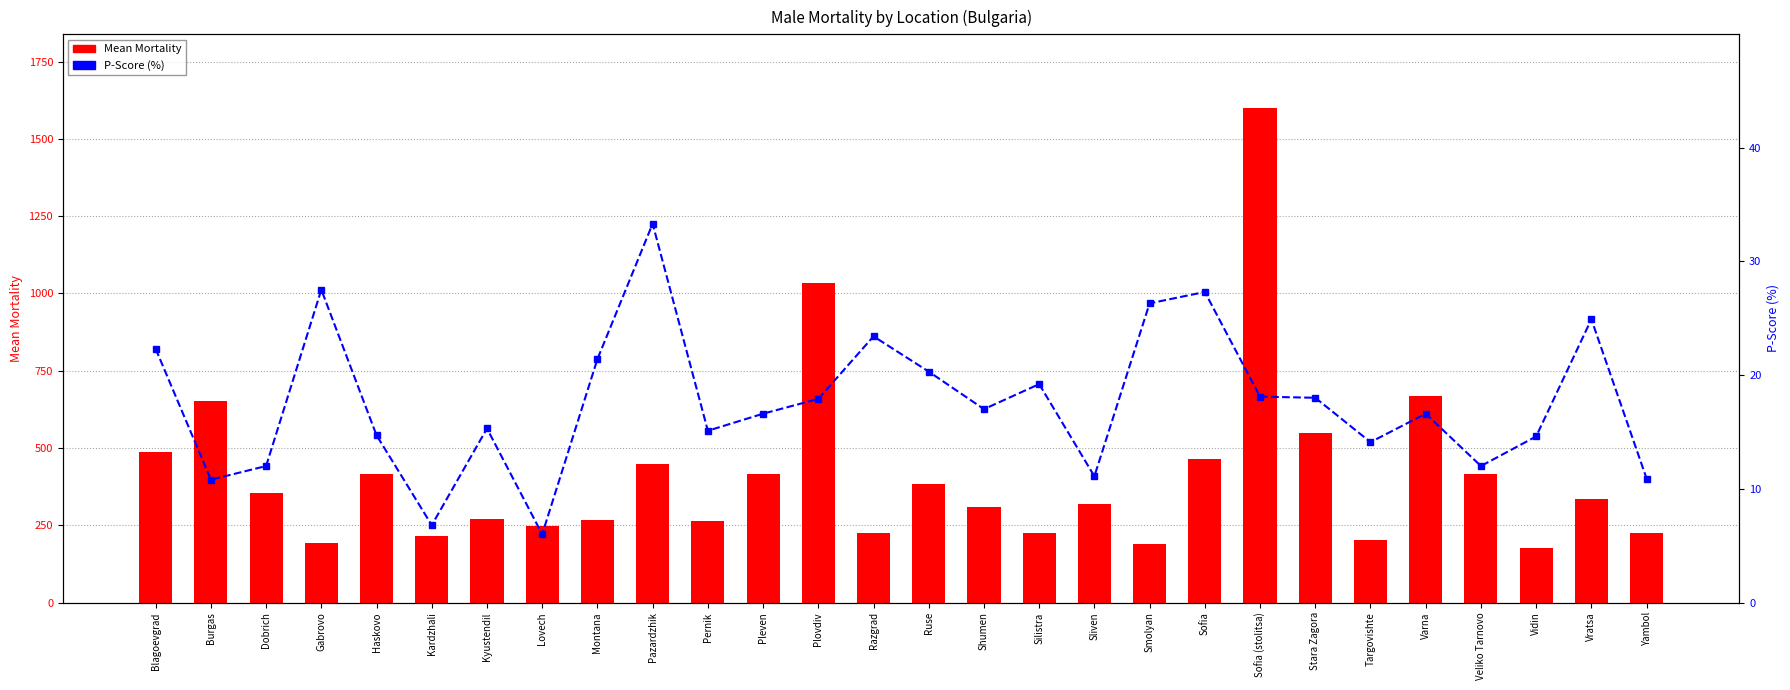

Reading left to right, what are all the values shown in this chart?

Mean Mortality: Blagoevgrad=488.2	Burgas=651.0	Dobrich=352.8	Gabrovo=193.0	Haskovo=416.0	Kardzhali=214.4	Kyustendil=269.8	Lovech=249.0	Montana=267.8	Pazardzhik=447.2	Pernik=265.0	Pleven=416.8	Plovdiv=1034.0	Razgrad=225.2	Ruse=383.2	Shumen=307.6	Silistra=225.6	Sliven=319.6	Smolyan=190.8	Sofia=462.8	Sofia (stolitsa)=1598.4	Stara Zagora=547.4	Targovishte=202.4	Varna=667.4	Veliko Tarnovo=415.2	Vidin=176.2	Vratsa=334.8	Yambol=225.4
P-Score (%): Blagoevgrad=22.3	Burgas=10.8	Dobrich=12.0	Gabrovo=27.5	Haskovo=14.7	Kardzhali=6.8	Kyustendil=15.3	Lovech=6.0	Montana=21.4	Pazardzhik=33.3	Pernik=15.1	Pleven=16.6	Plovdiv=17.9	Razgrad=23.4	Ruse=20.3	Shumen=17.0	Silistra=19.2	Sliven=11.1	Smolyan=26.3	Sofia=27.3	Sofia (stolitsa)=18.1	Stara Zagora=18.0	Targovishte=14.1	Varna=16.6	Veliko Tarnovo=12.0	Vidin=14.6	Vratsa=24.9	Yambol=10.9